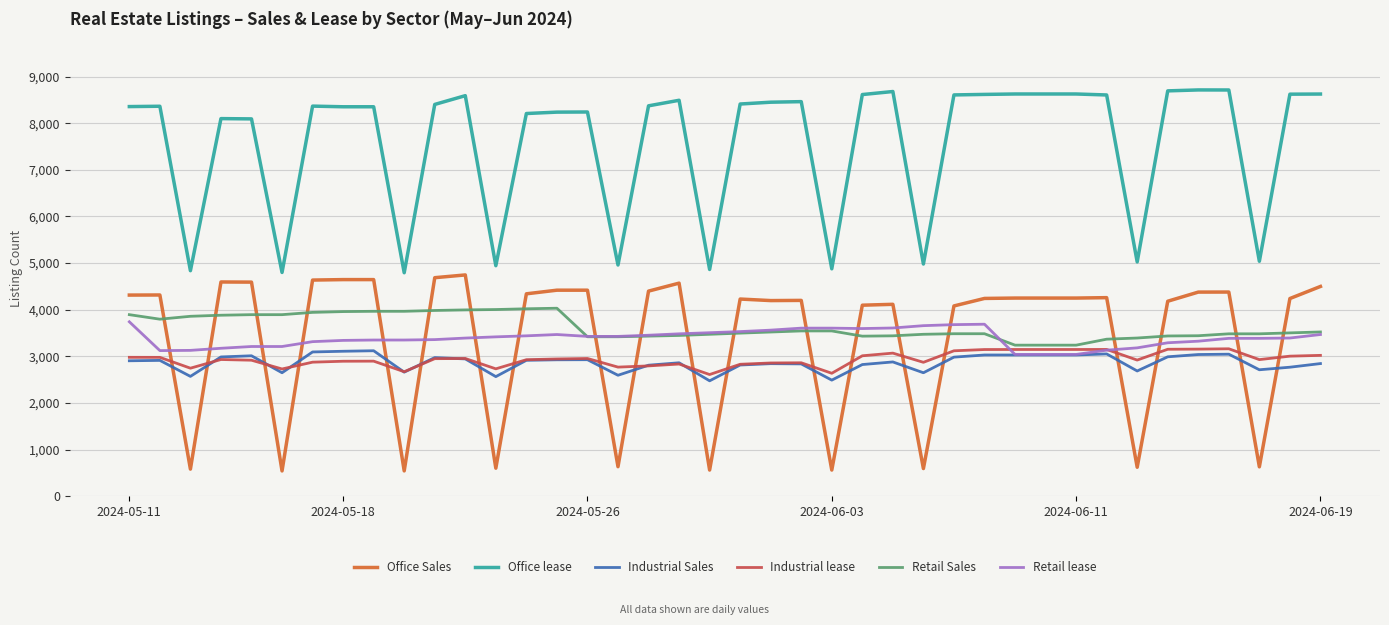

How many lines are shown in the chart?

6